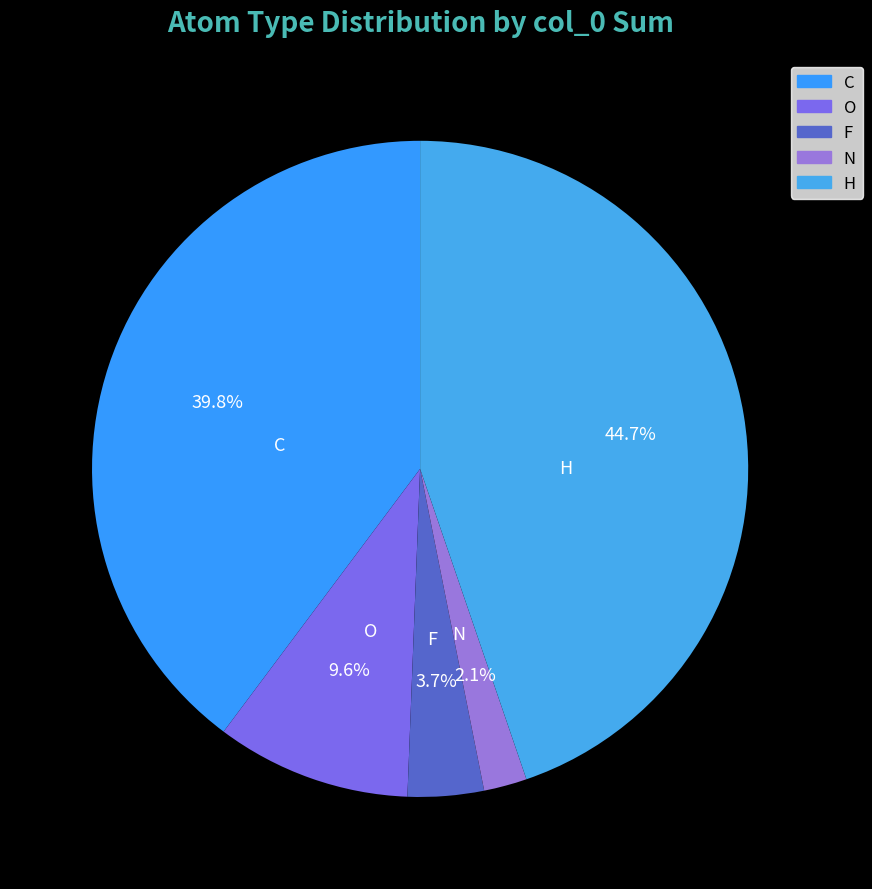

What portion of the pie excludes C?

60.2%